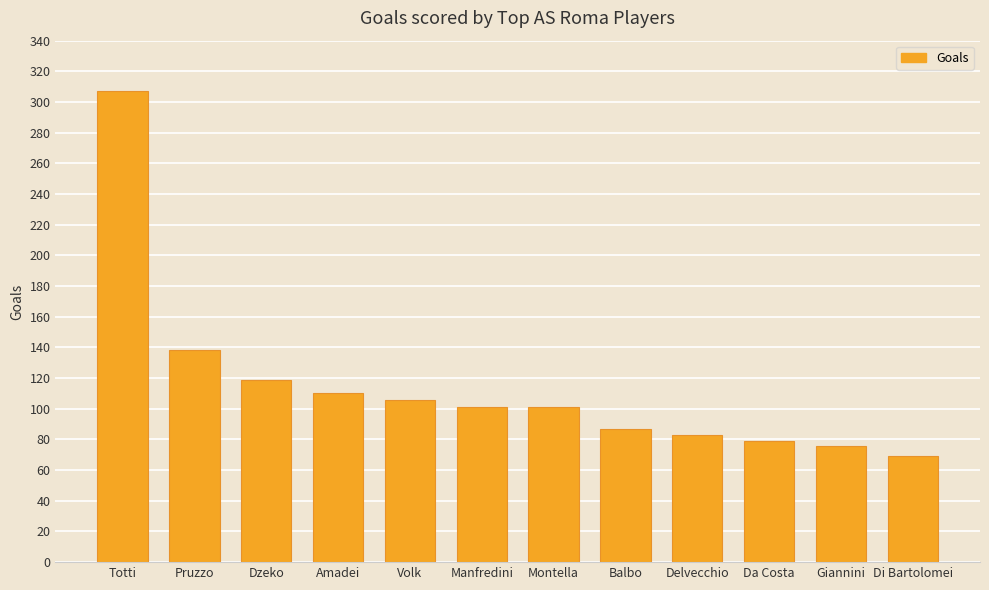

What is the label of the 11th bar from the right?

Pruzzo